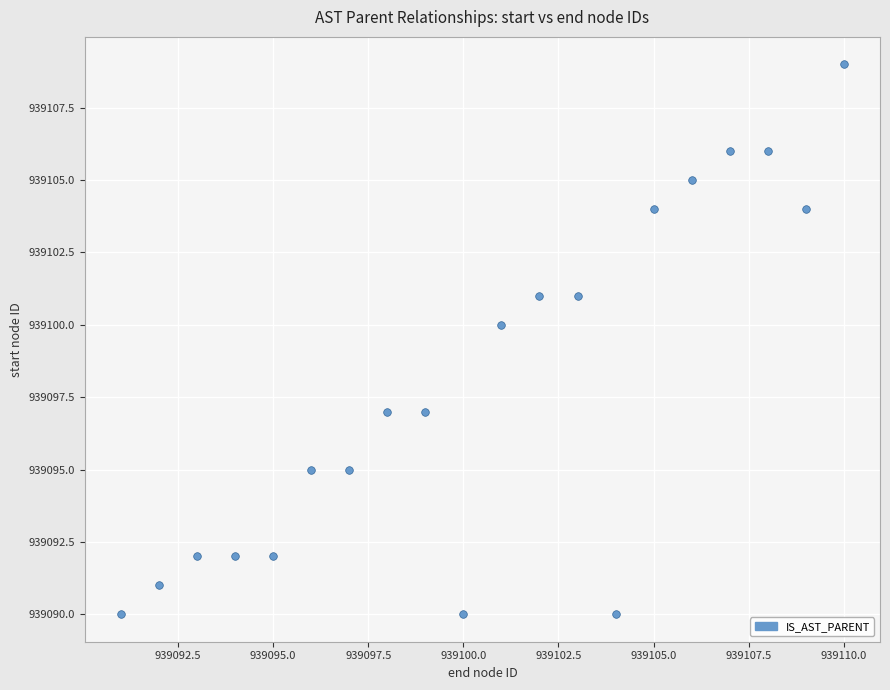

What is the range of Y values (max minus min)?

19